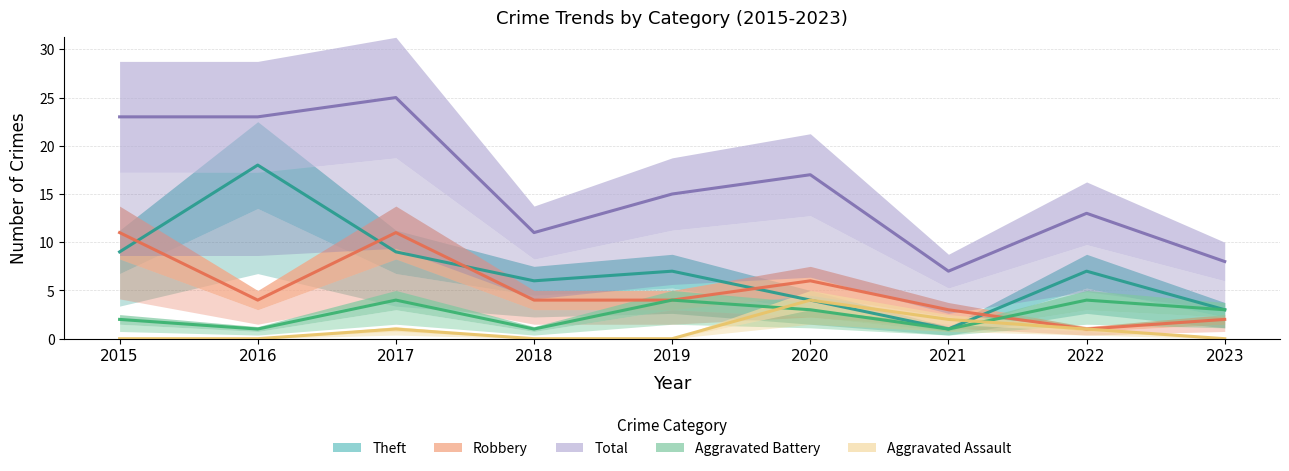

True or false: Total has a value of 15 at 2019.

True